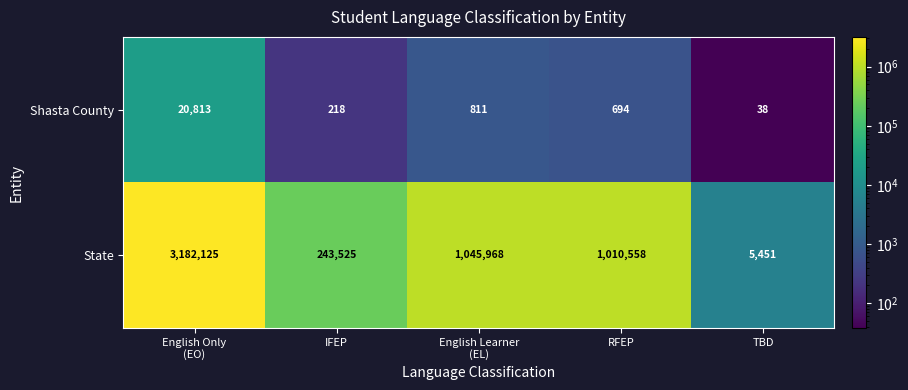

What is the difference between the maximum and minimum values in the State series?

3176674